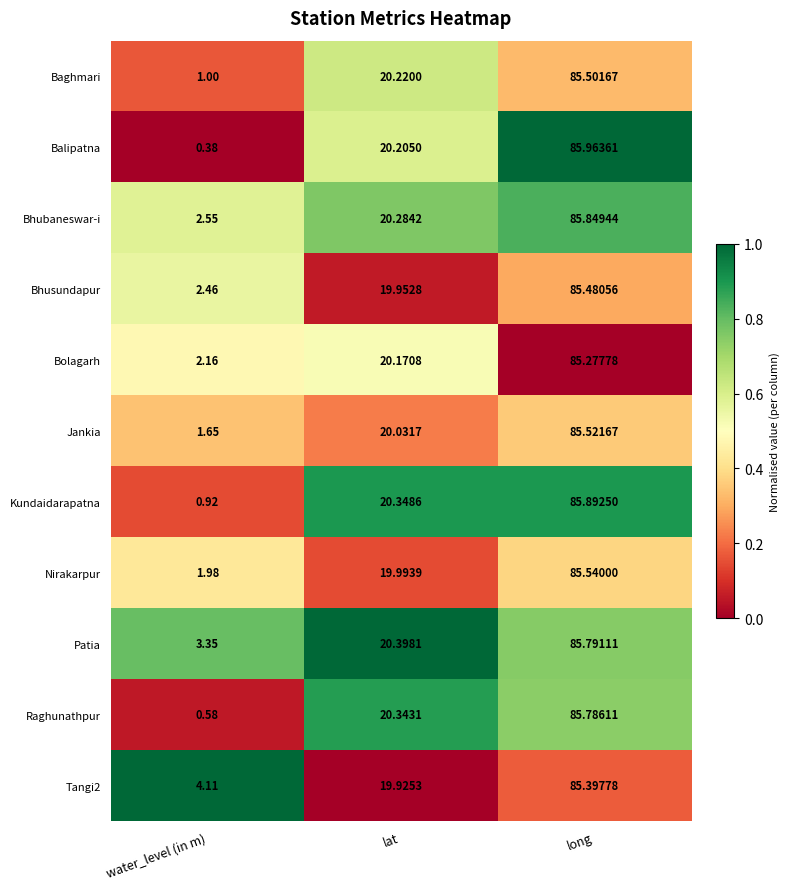

Between water_level (in m) and lat, which series saw the biggest shift?

Balipatna